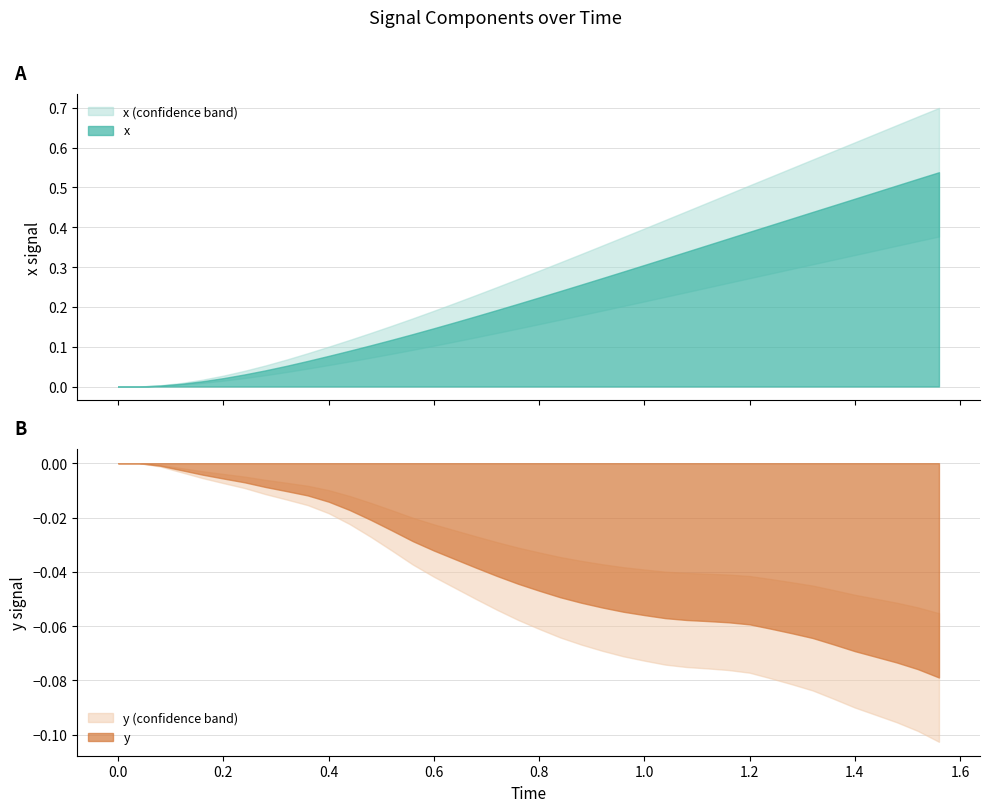

The y series shows -0.1 at 25. True or false?

False